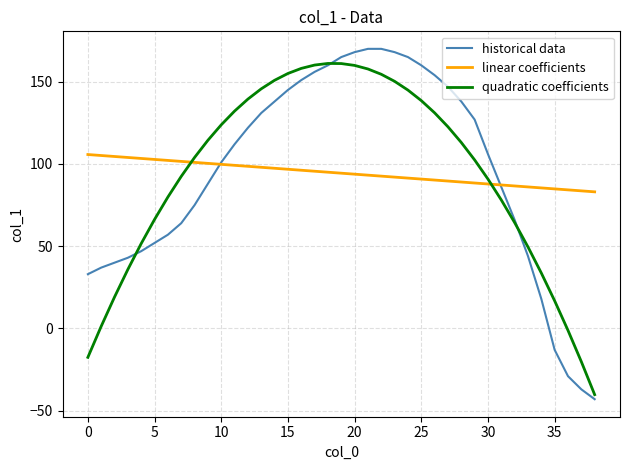

What is the minimum value for linear coefficients?

83.1